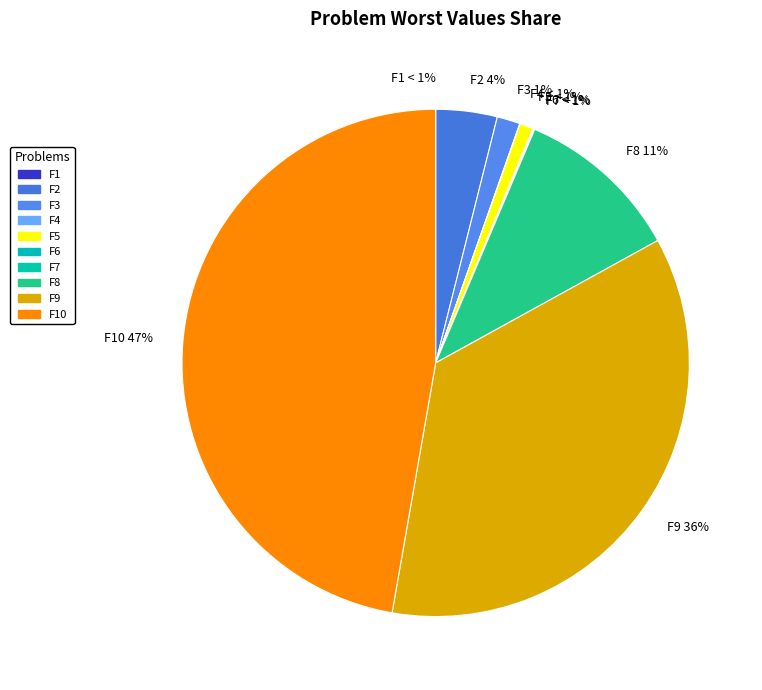

Which slice is the smallest?

F1